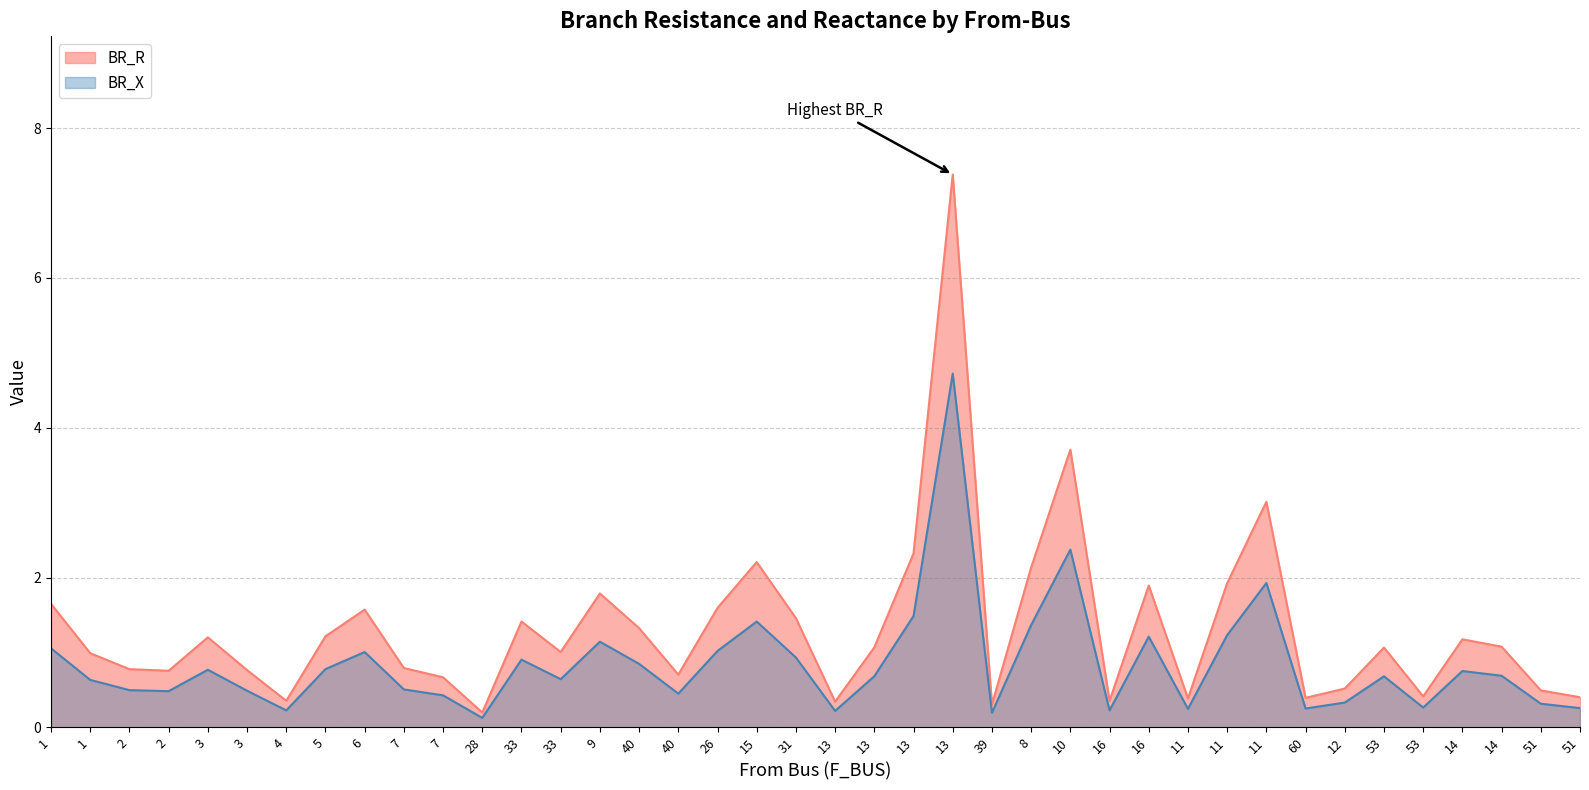

True or false: BR_X and BR_R cross at least once.

False